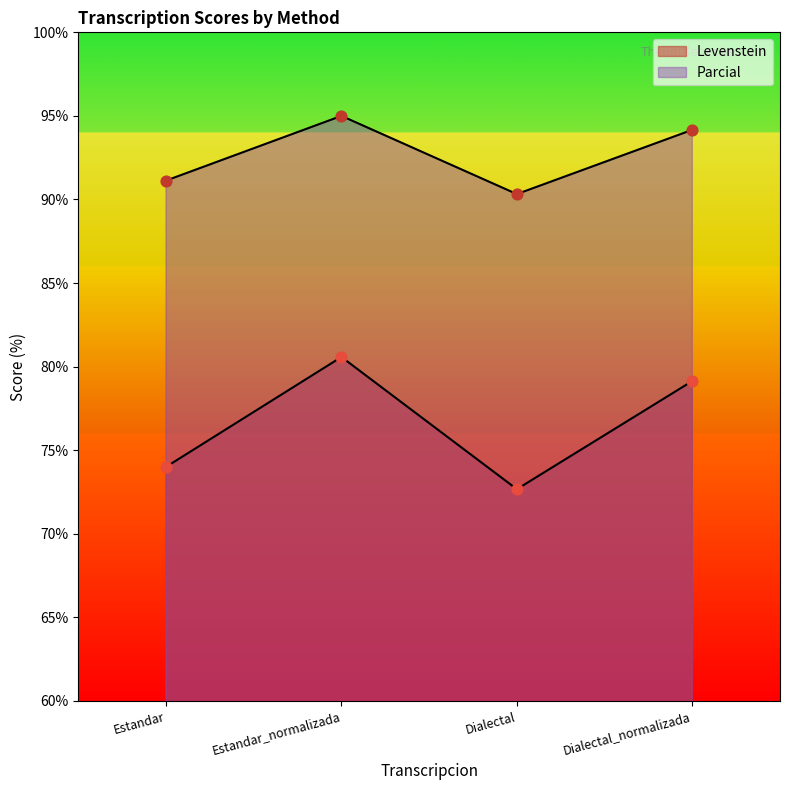

What is the total value across all series at Dialectal?

163.0